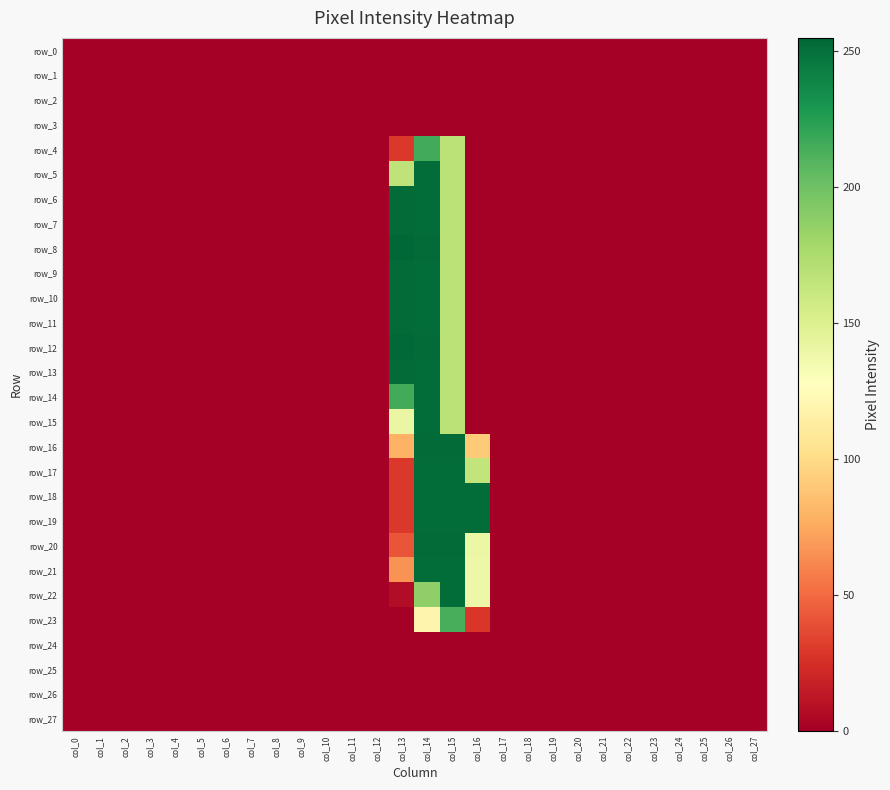

Is the value of row_27 at col_13 greater than the value of row_18 at col_16?

No